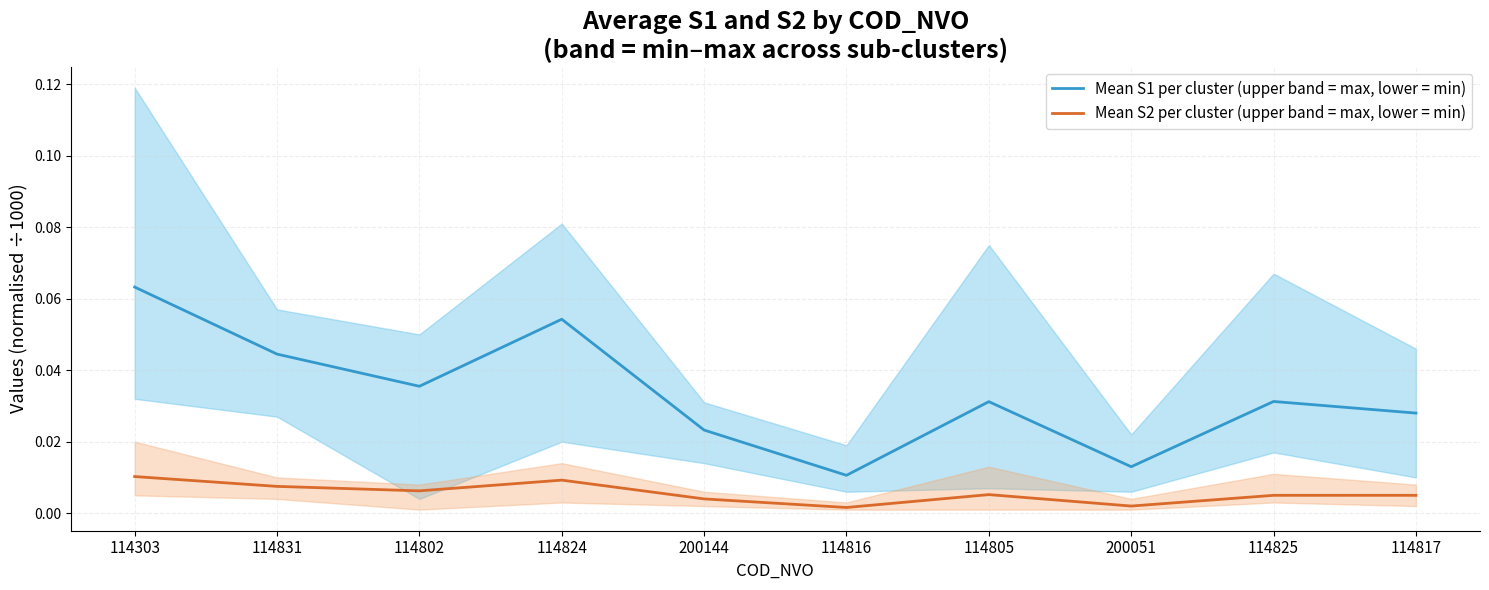

How many interior local valleys does the Mean S1 per cluster (upper band = max, lower = min) series have?

3